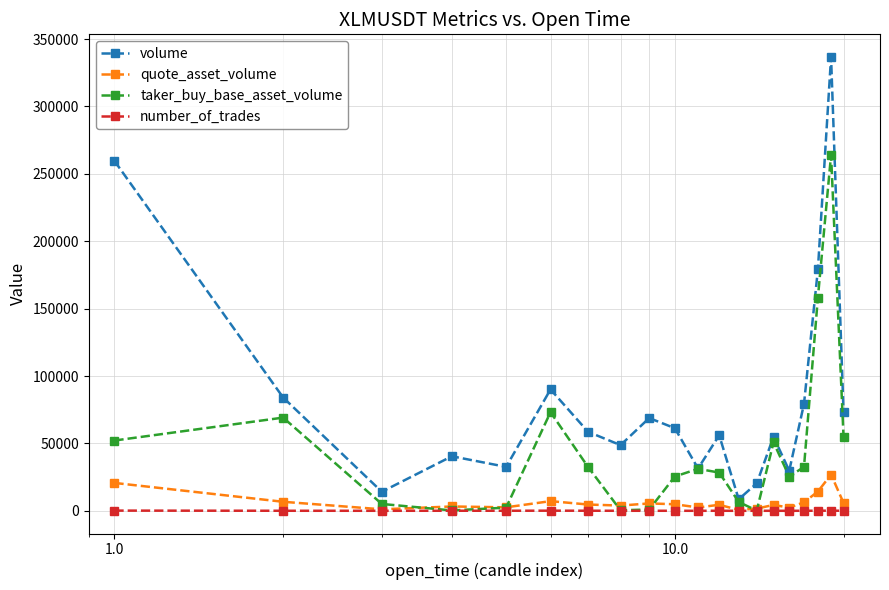

Which series has the largest range (max minus min)?

volume